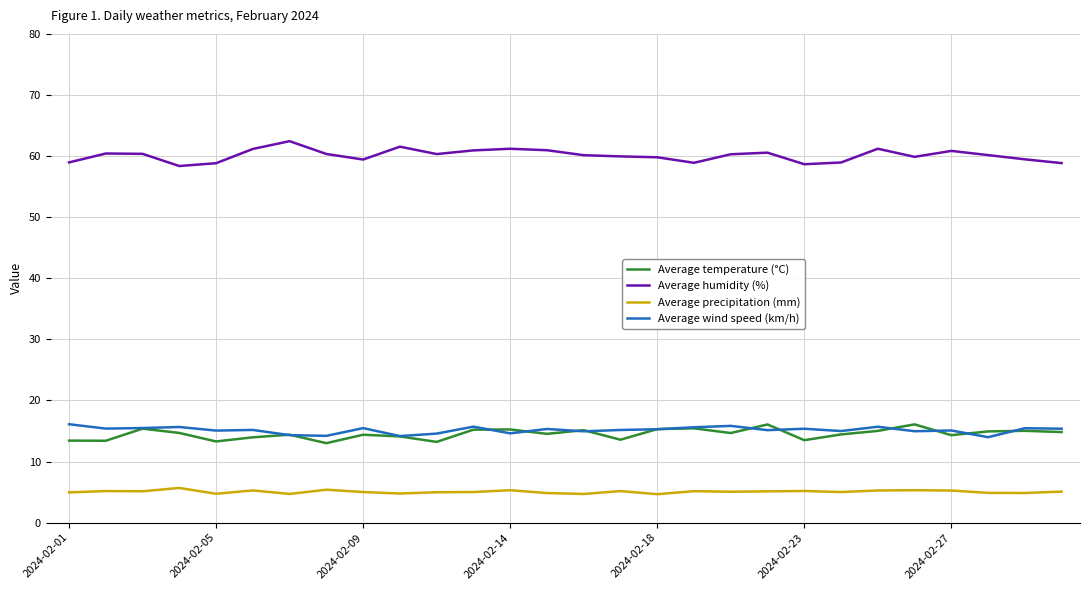

True or false: Average wind speed (km/h) and Average humidity (%) cross at least once.

False